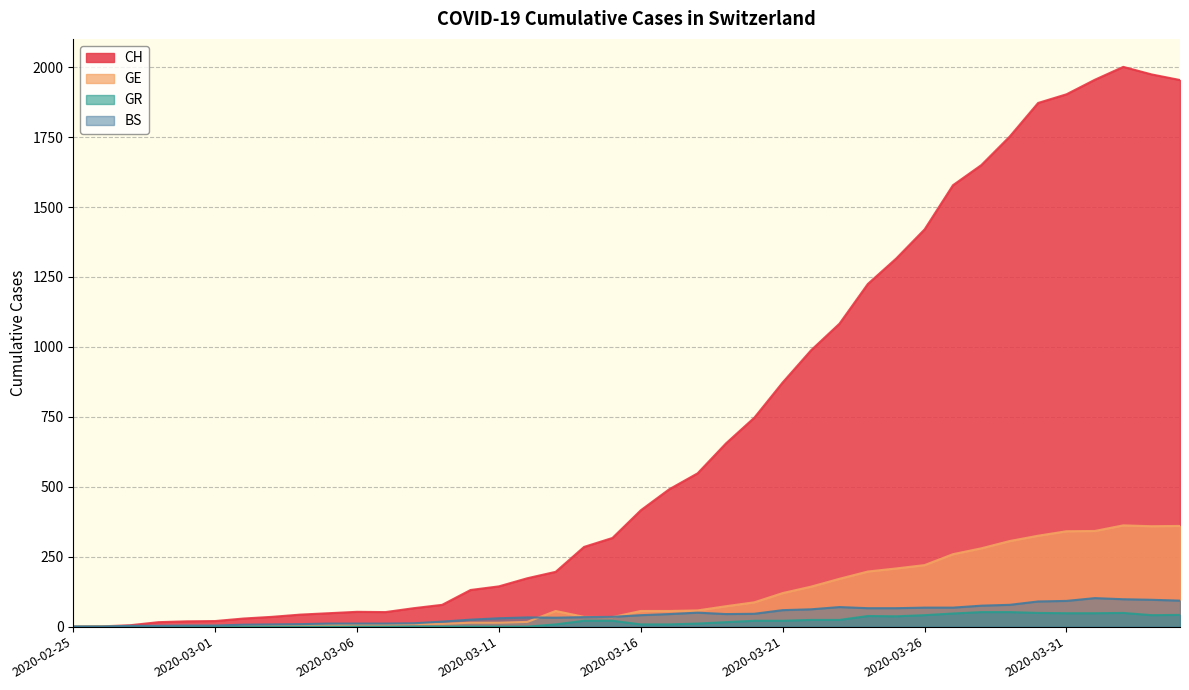

How many lines are shown in the chart?

4